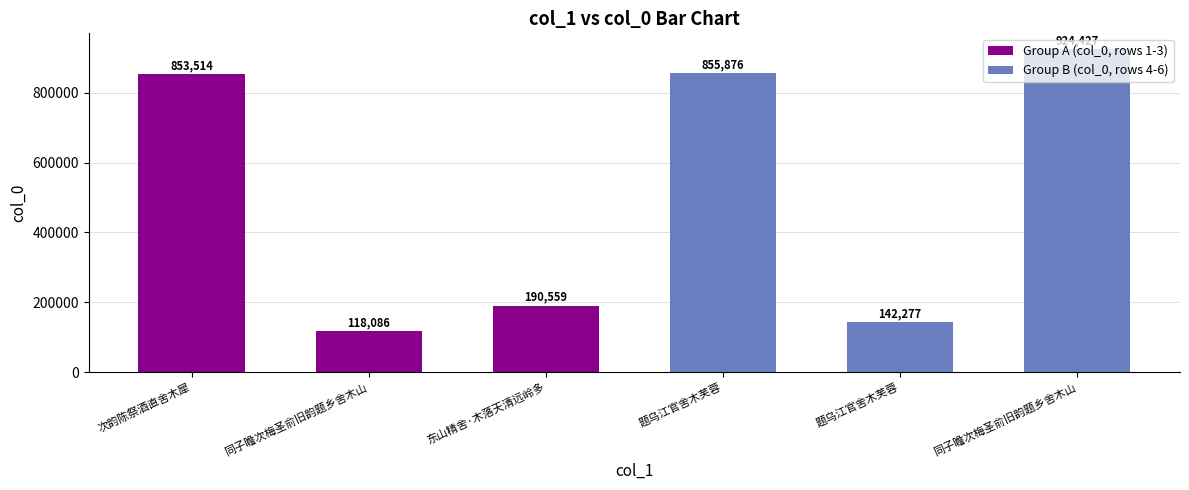

Rank the categories by value from highest to lowest.

同子瞻次梅圣俞旧韵题乡舍木山, 题乌江官舍木芙蓉, 次韵陈祭酒直舍木犀, 东山精舍·木落天清远岭多, 题乌江官舍木芙蓉, 同子瞻次梅圣俞旧韵题乡舍木山